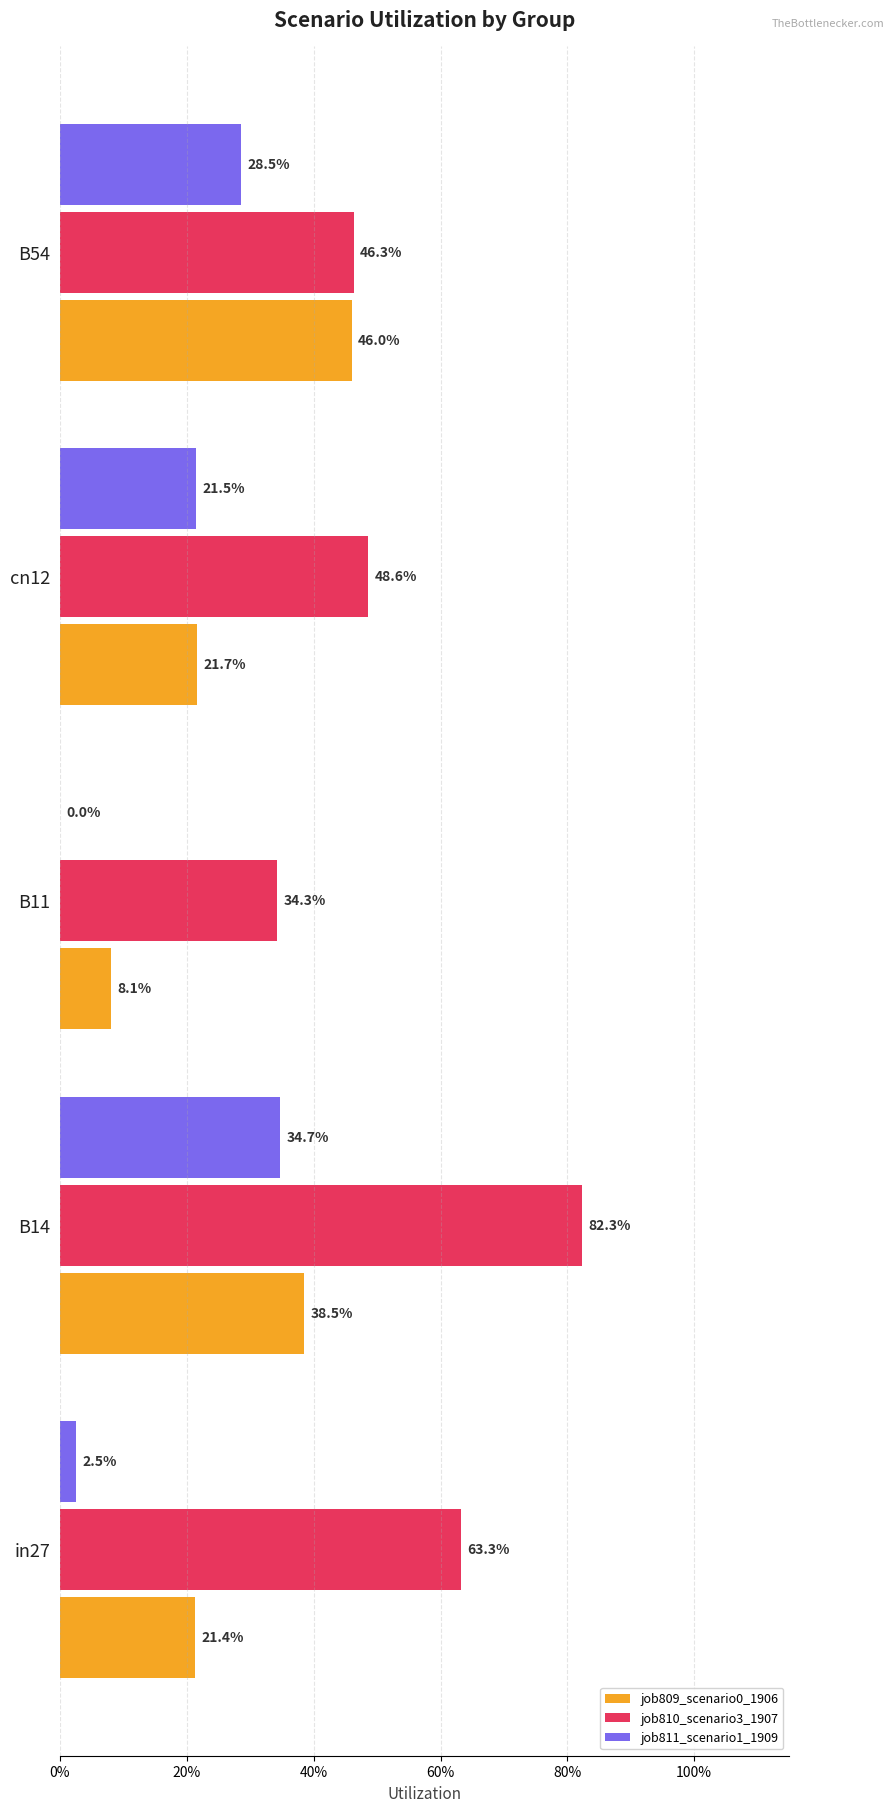

Reading left to right, extract all data points from this chart.

job809_scenario0_1906: 0.2	0.4	0.1	0.2	0.5
job810_scenario3_1907: 0.6	0.8	0.3	0.5	0.5
job811_scenario1_1909: 0.0	0.3	0.0	0.2	0.3